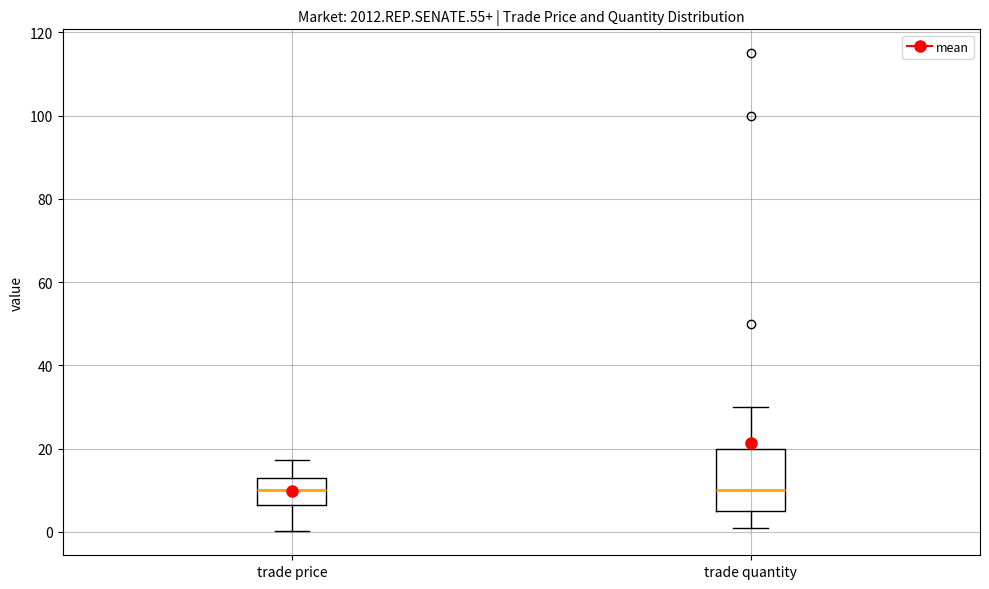

Reading left to right, read every box against the y-axis: the position of its median line, the range the box covers, and the ends of its whiskers. The values are not printed on the chart, so give them approximately, as read against the axis.

trade price: median 10, box 6 to 14, whiskers 0 to 18
trade quantity: median 10, box 6 to 20, whiskers 2 to 30